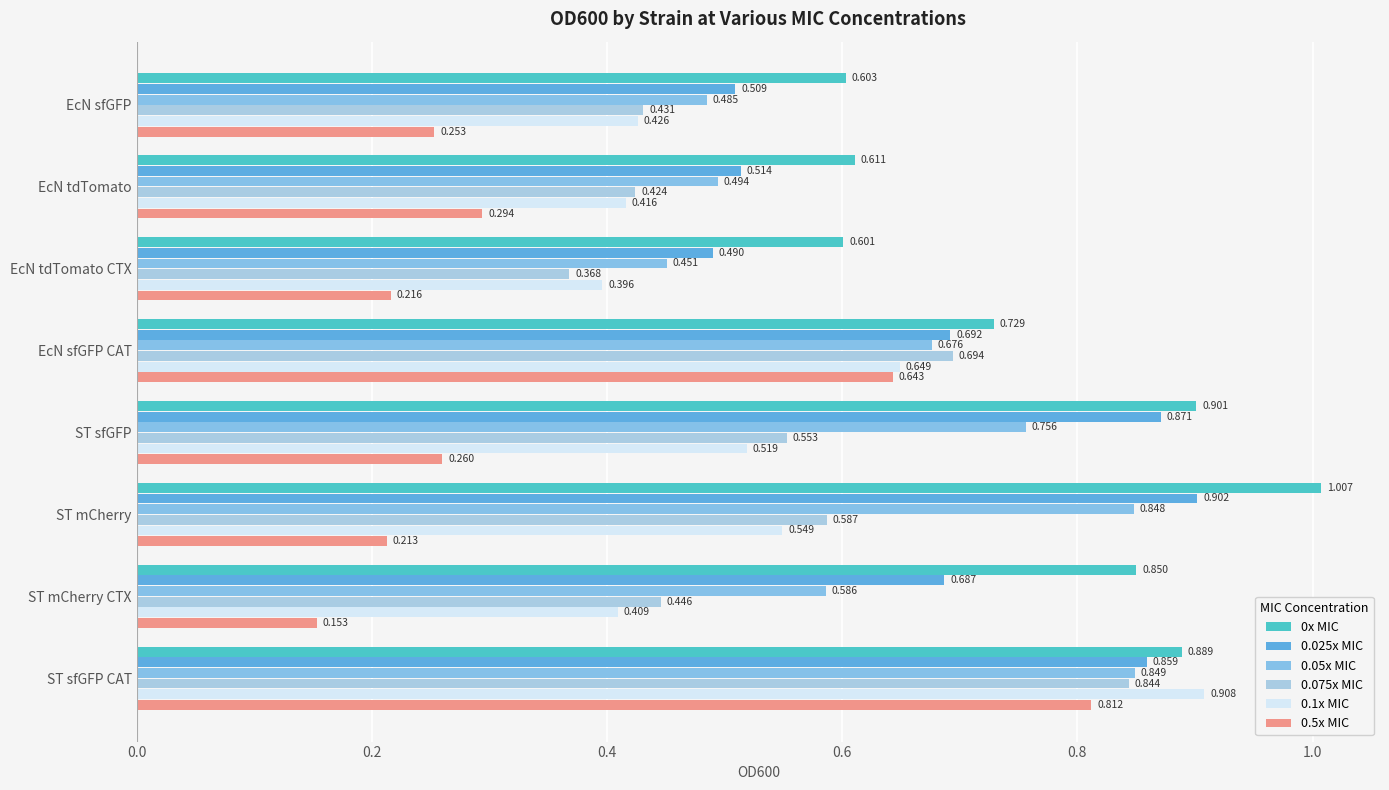

How many data points does each series have?

8